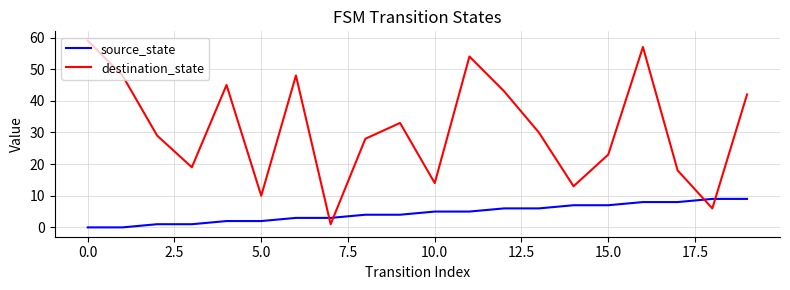

Rank the series by their average value, from lowest to highest.

source_state, destination_state